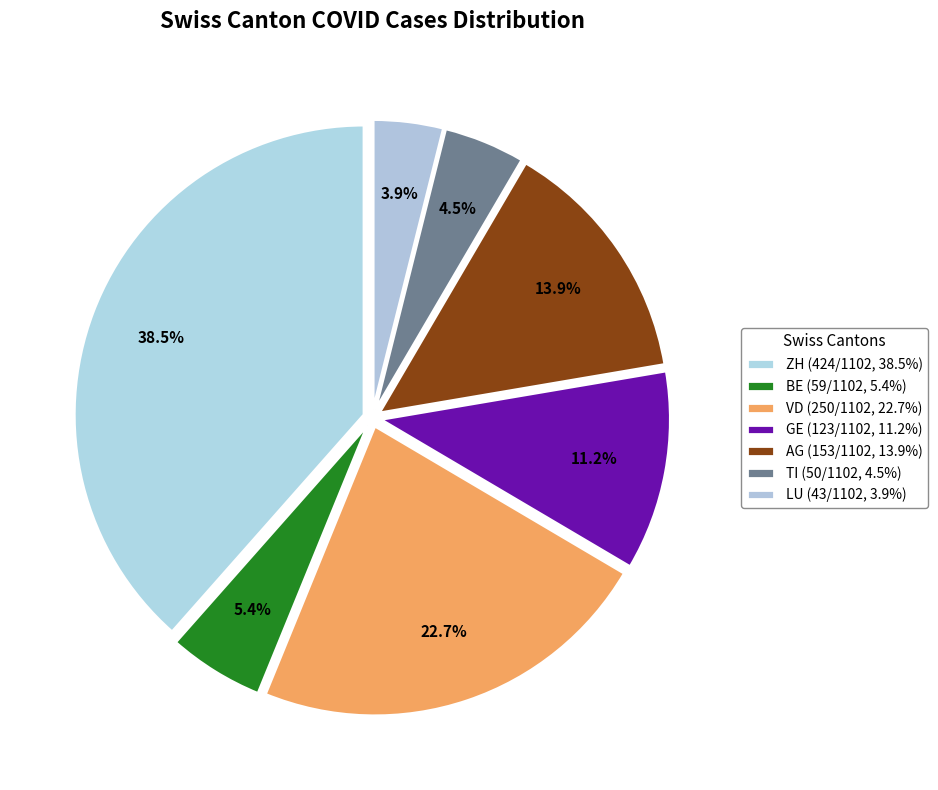

Count the number of slices in the pie.

7